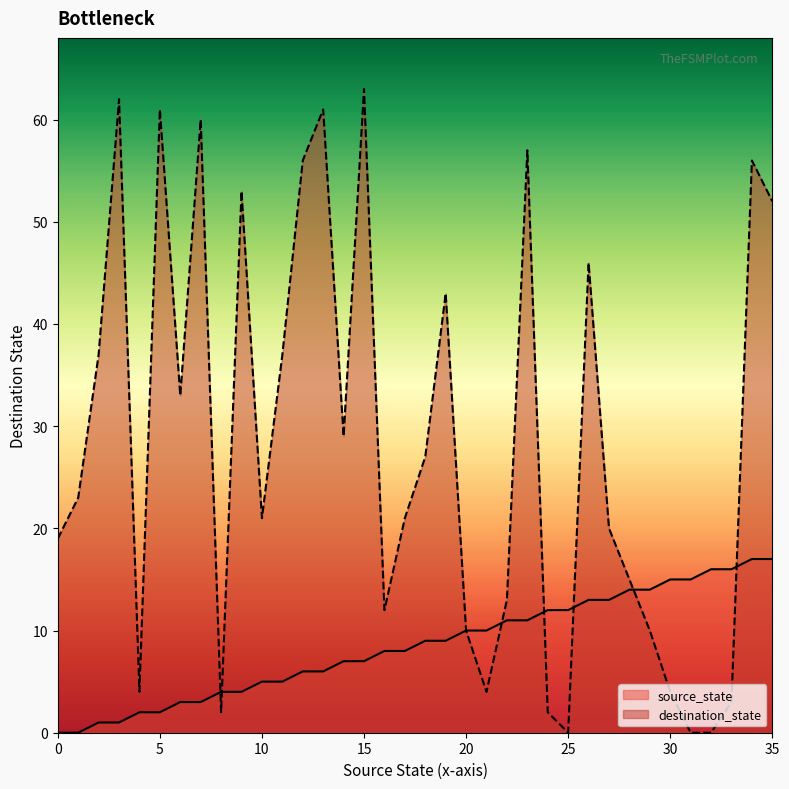

True or false: source_state has more than 1 points higher than both neighbors.

False